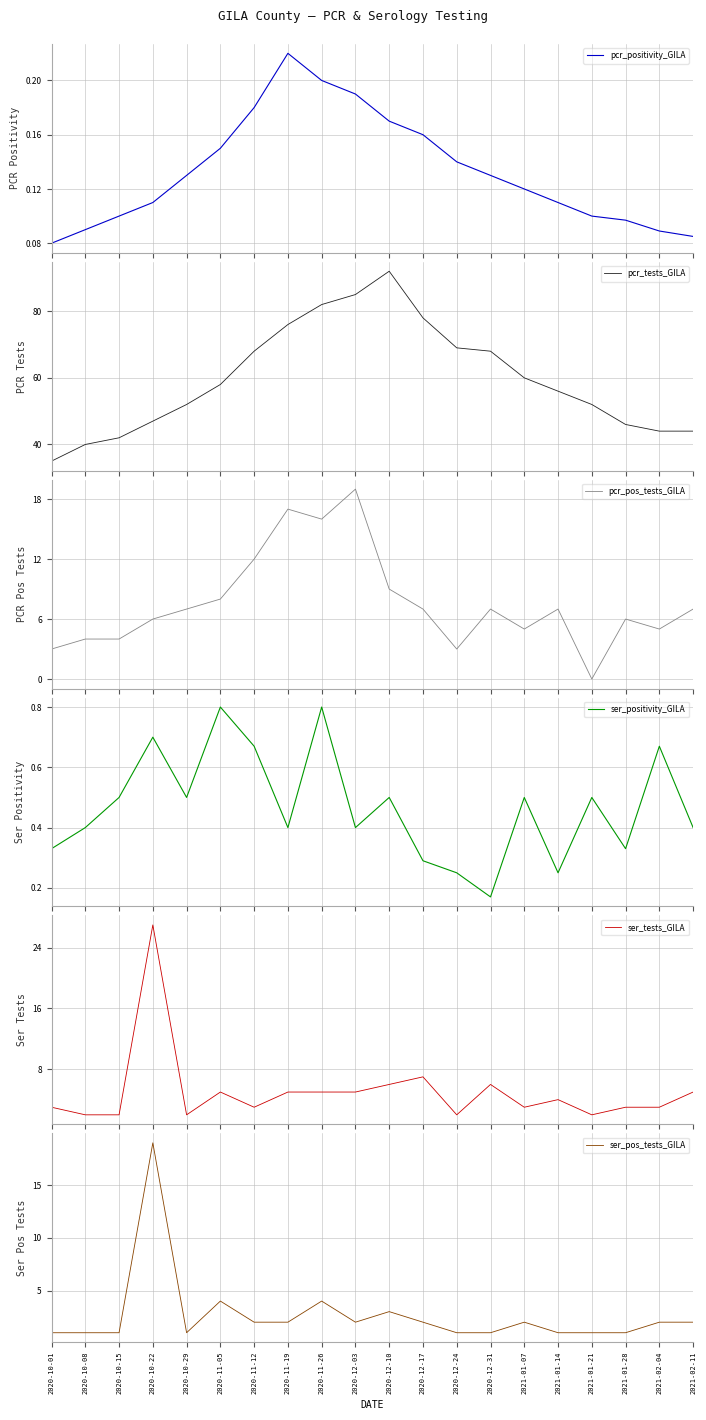

At 2020-11-19, list the series in order from smallest to largest.

pcr_positivity_GILA, ser_positivity_GILA, ser_pos_tests_GILA, ser_tests_GILA, pcr_pos_tests_GILA, pcr_tests_GILA